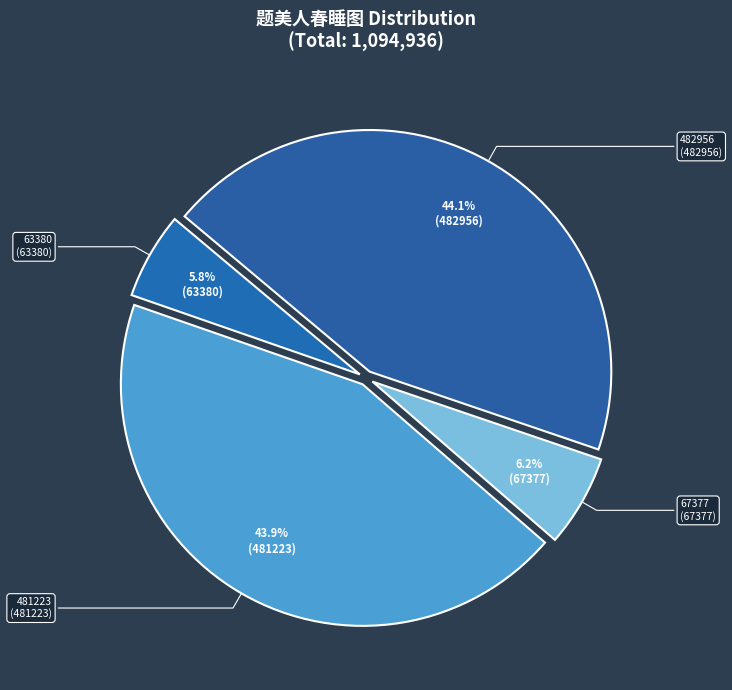

Does 482956 represent more than half of the total?

No